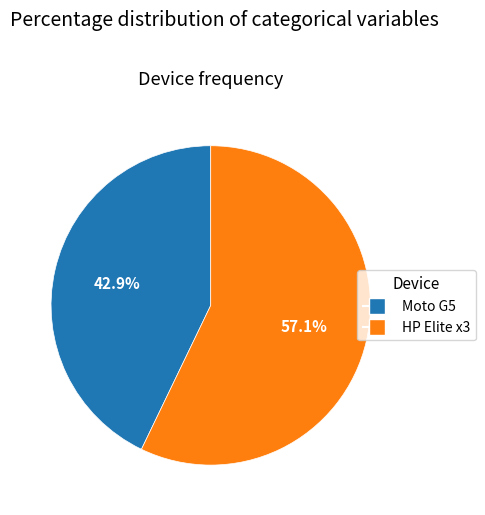

Is there a majority slice in this chart?

Yes